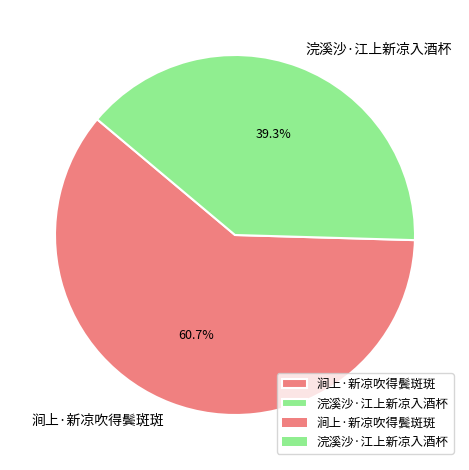

Which has a higher value, 浣溪沙·江上新凉入酒杯 or 涧上·新凉吹得鬓斑斑?

涧上·新凉吹得鬓斑斑